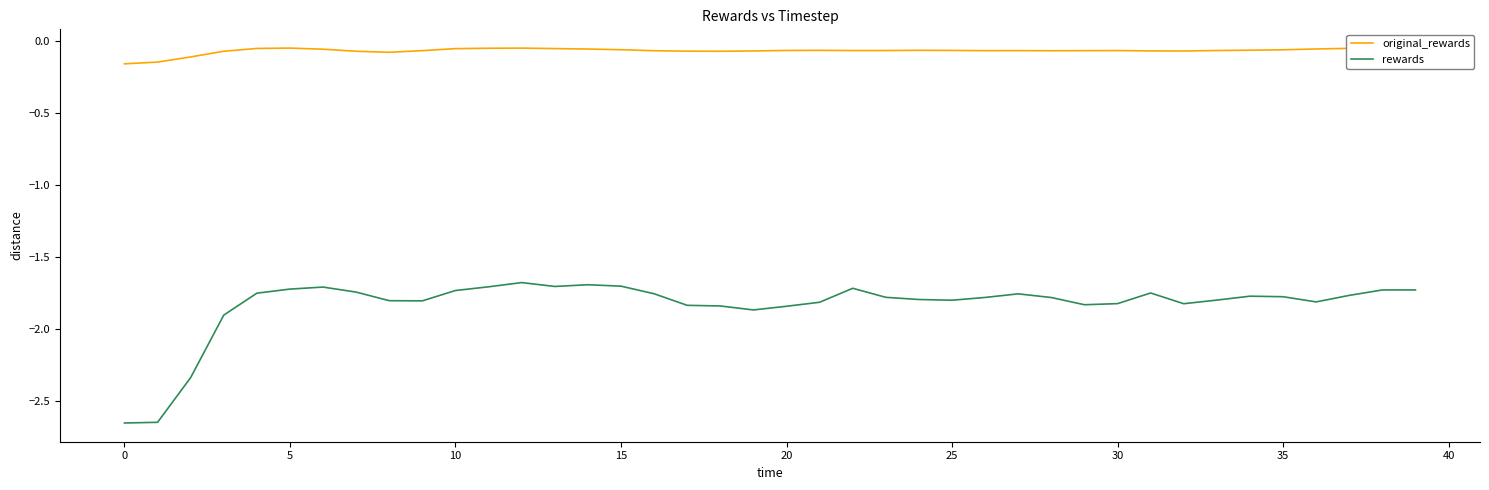

True or false: rewards and original_rewards intersect in this chart.

False